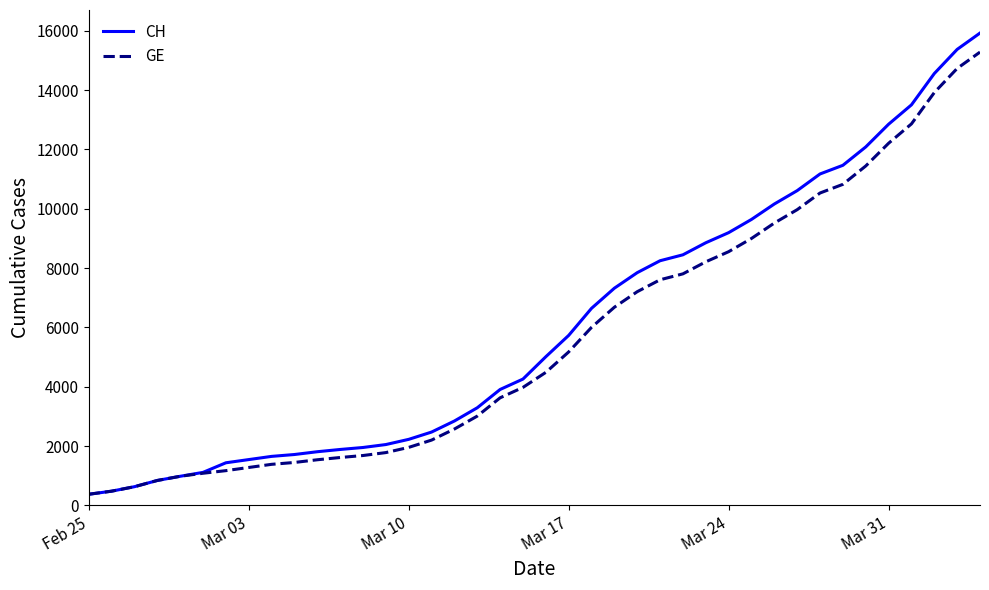

Is this an area chart (filled region under the line)?

No